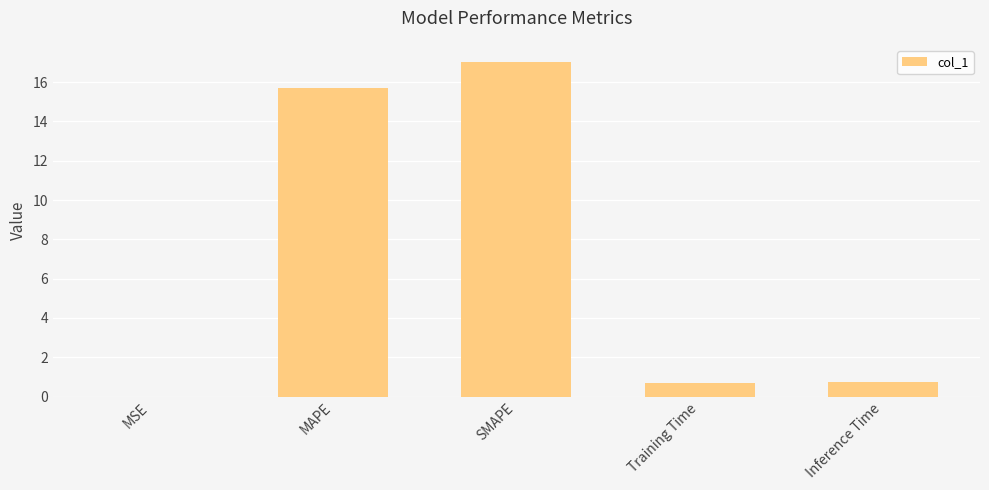

What is the sum of the values at MAPE and SMAPE?

32.7